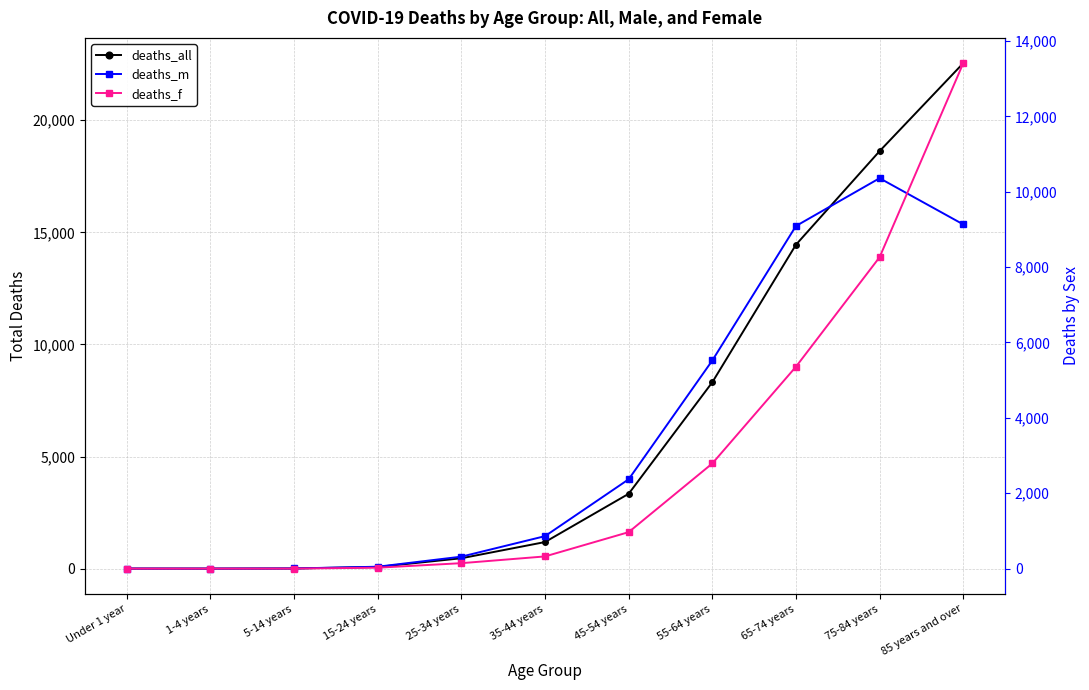

True or false: deaths_all and deaths_f cross at least once.

False